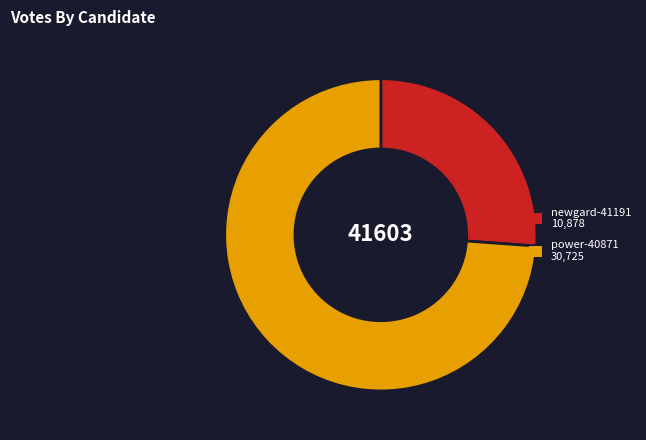

Is power-40871 the majority of the pie?

Yes